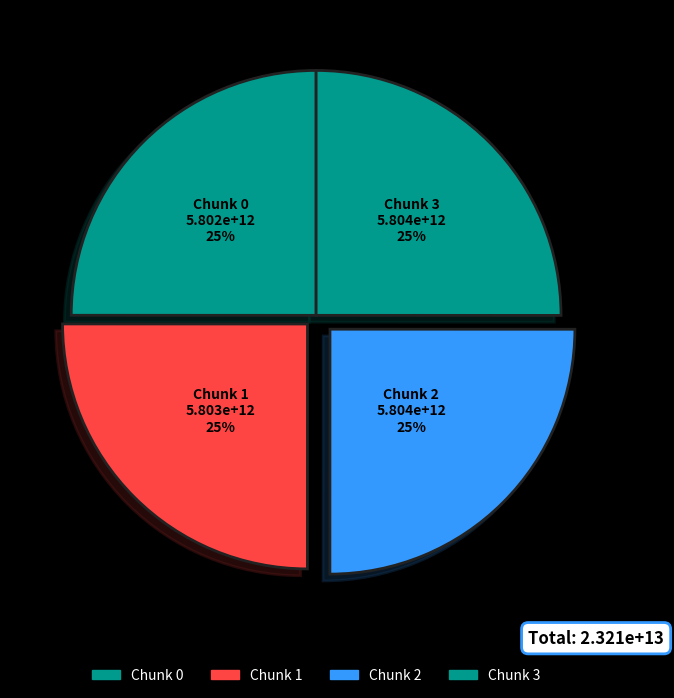

Is the sum of Chunk 0 and Chunk 2 greater than half?

No